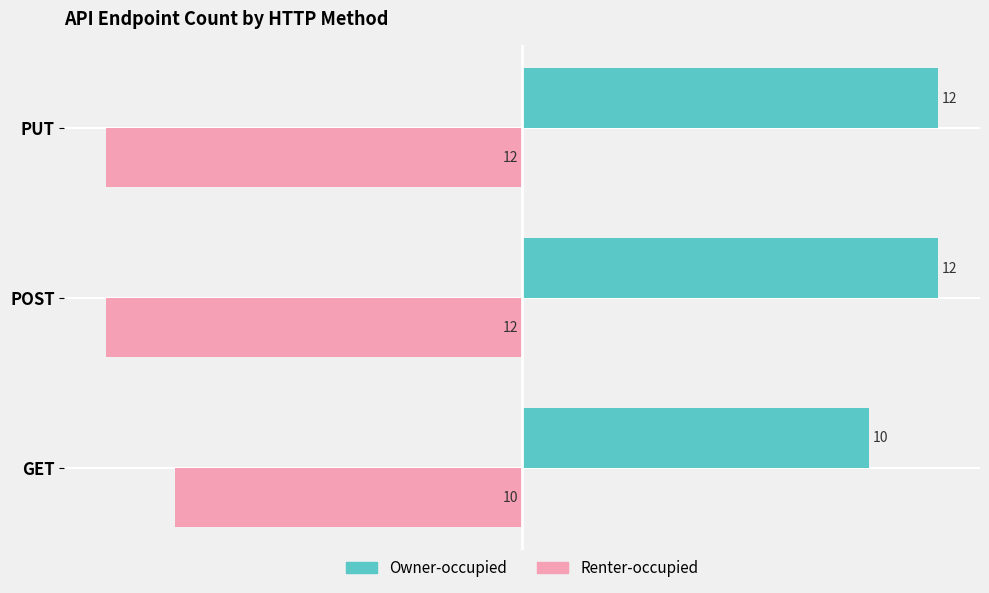

List the series in order of their overall mean, highest first.

Owner-occupied, Renter-occupied